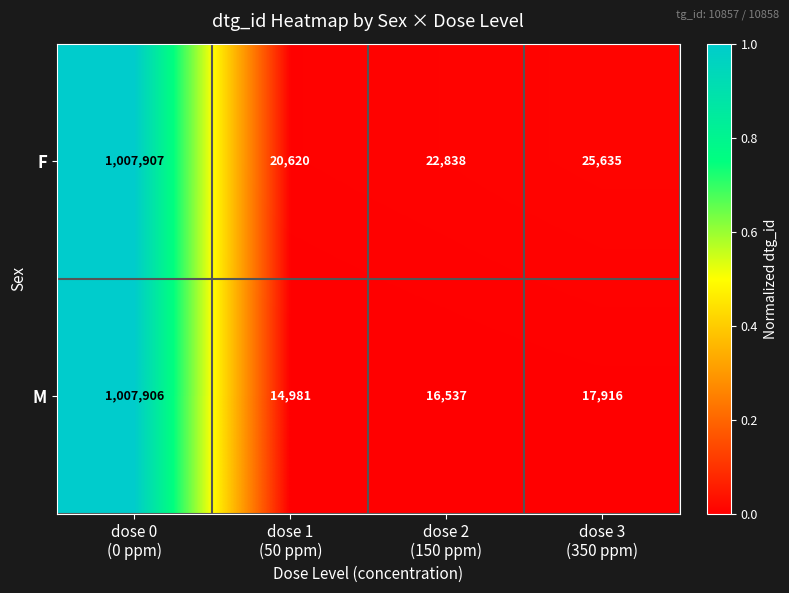

List the series in order of their overall mean, highest first.

F, M